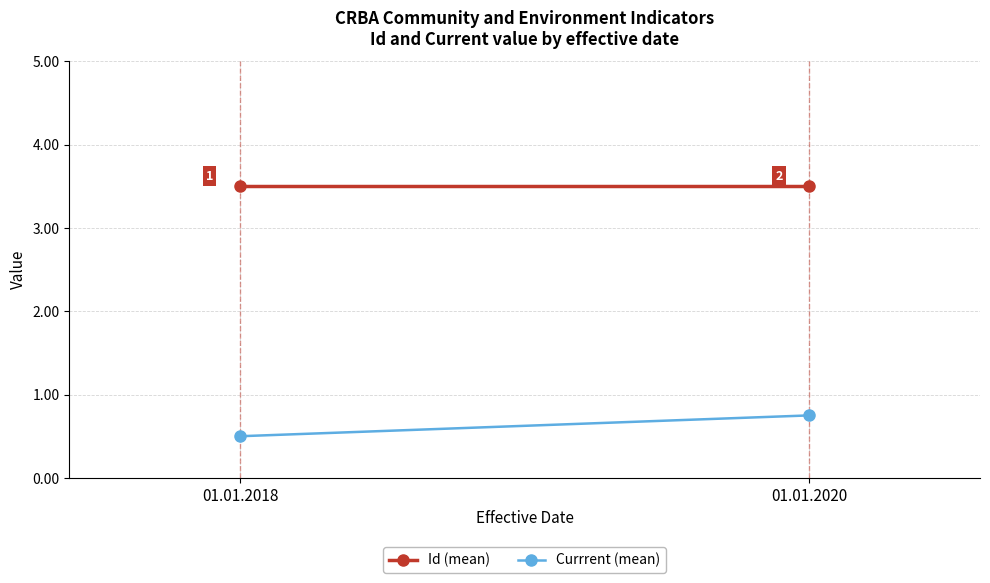

What is the average value of the Currrent (mean) series?

0.6